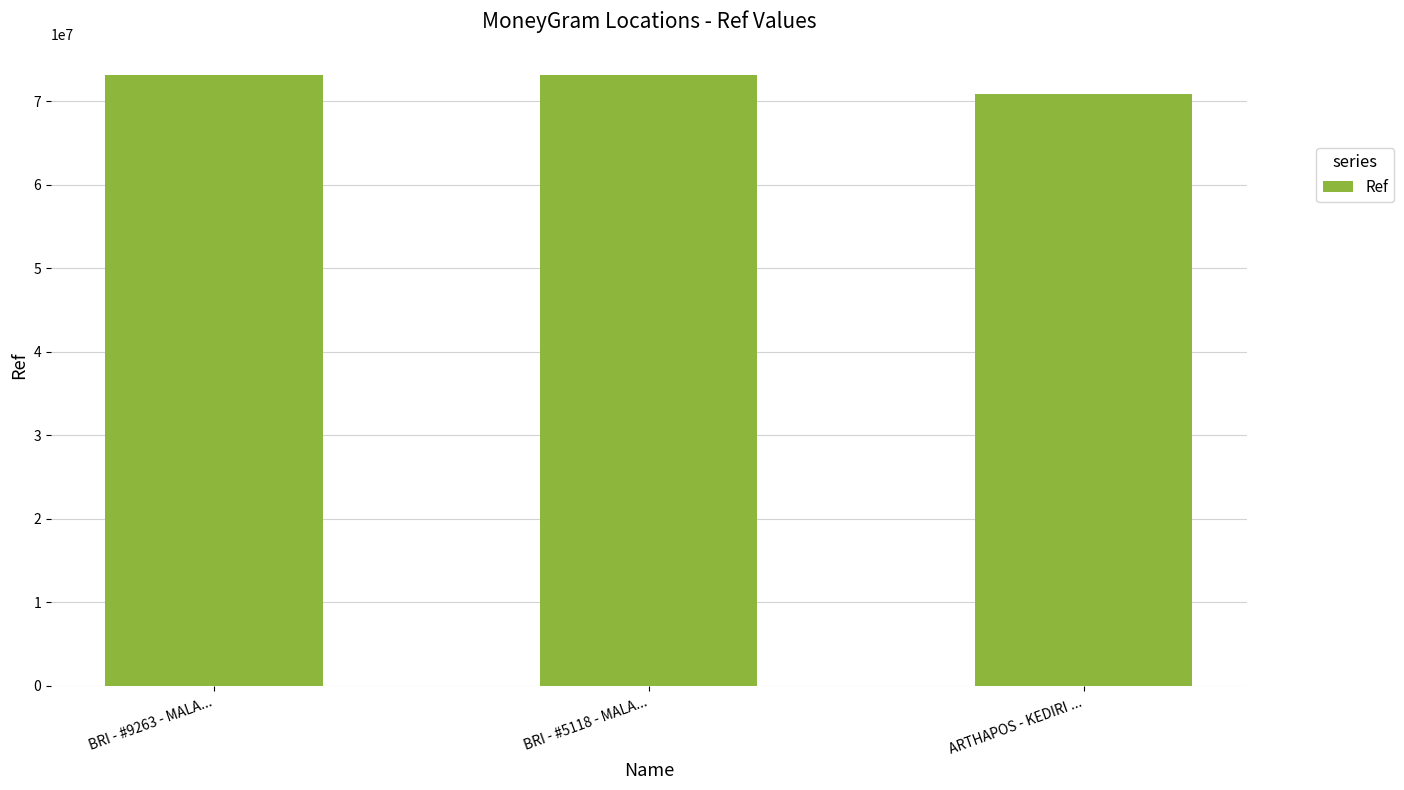

Read the value at BRI - #9263 - MALA..., to the nearest 10.

73143220